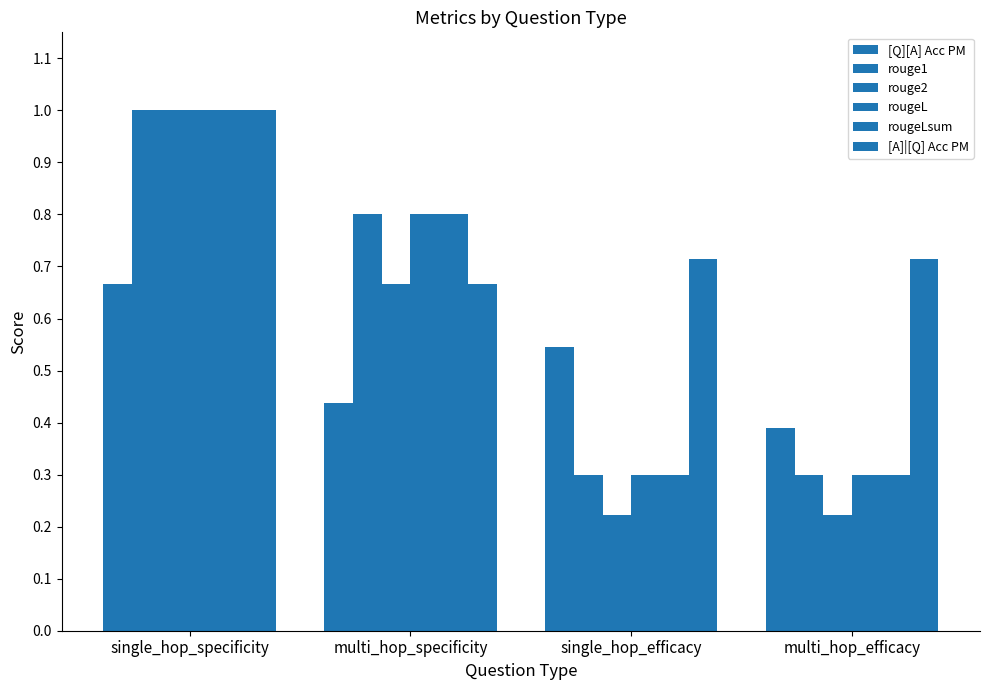

Reading left to right, transcribe all the data shown in this chart.

[Q][A] Acc PM: single_hop_specificity=0.7	multi_hop_specificity=0.4	single_hop_efficacy=0.5	multi_hop_efficacy=0.4
rouge1: single_hop_specificity=1.0	multi_hop_specificity=0.8	single_hop_efficacy=0.3	multi_hop_efficacy=0.3
rouge2: single_hop_specificity=1.0	multi_hop_specificity=0.7	single_hop_efficacy=0.2	multi_hop_efficacy=0.2
rougeL: single_hop_specificity=1.0	multi_hop_specificity=0.8	single_hop_efficacy=0.3	multi_hop_efficacy=0.3
rougeLsum: single_hop_specificity=1.0	multi_hop_specificity=0.8	single_hop_efficacy=0.3	multi_hop_efficacy=0.3
[A]|[Q] Acc PM: single_hop_specificity=1.0	multi_hop_specificity=0.7	single_hop_efficacy=0.7	multi_hop_efficacy=0.7